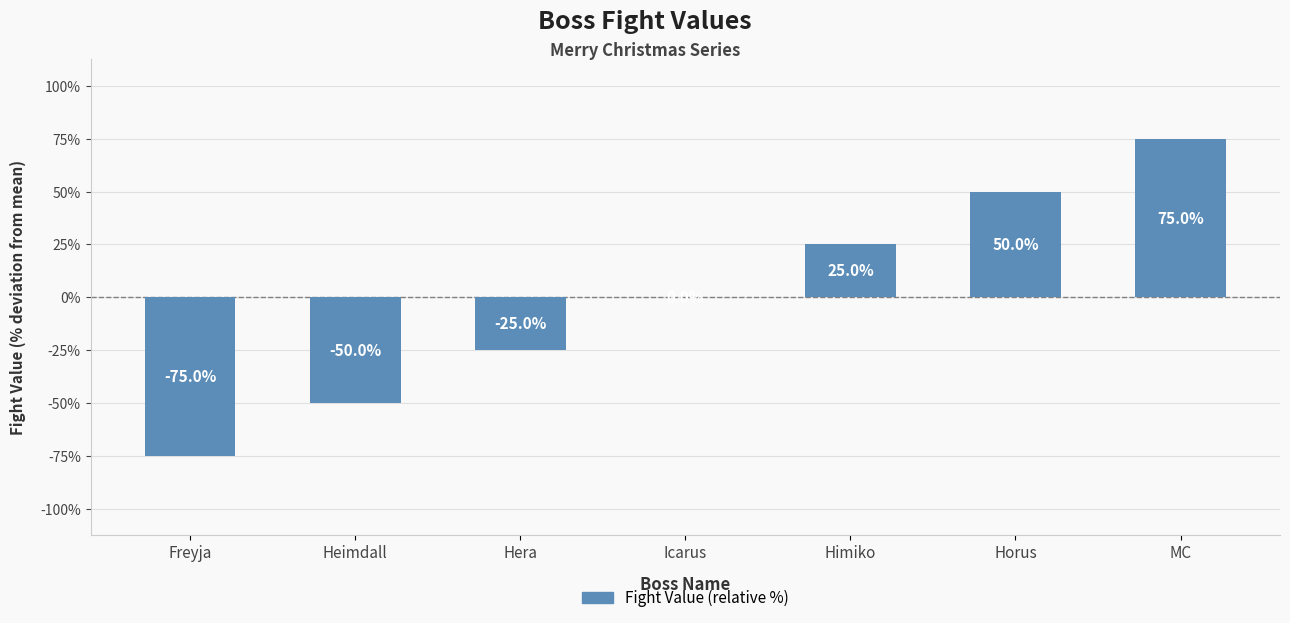

Read the value at MC, to the nearest 5.

75